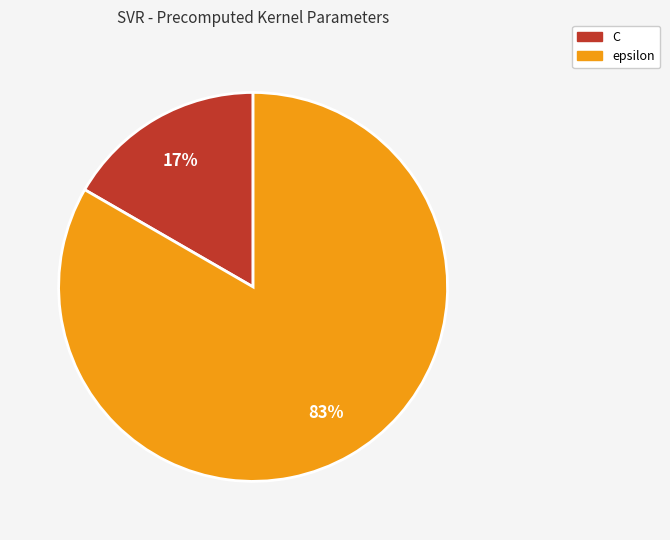

To the nearest percent, what is the average slice percentage?

50%